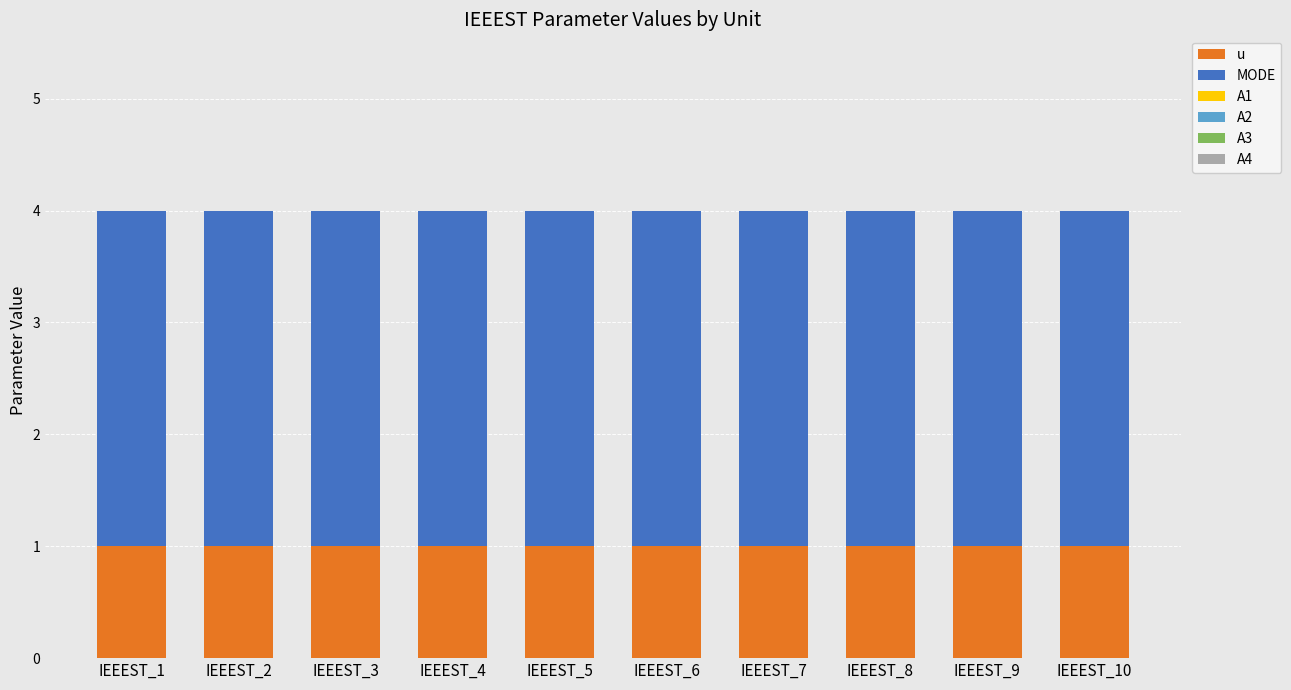

True or false: u has a value of 1 at IEEEST_5.

True